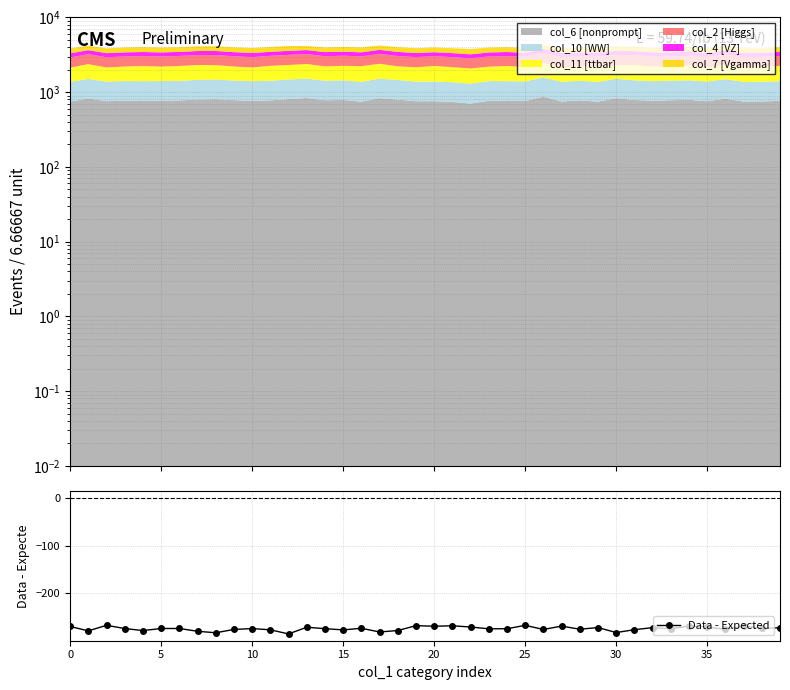

True or false: Data - Expected has more than 2 points higher than both neighbors.

True